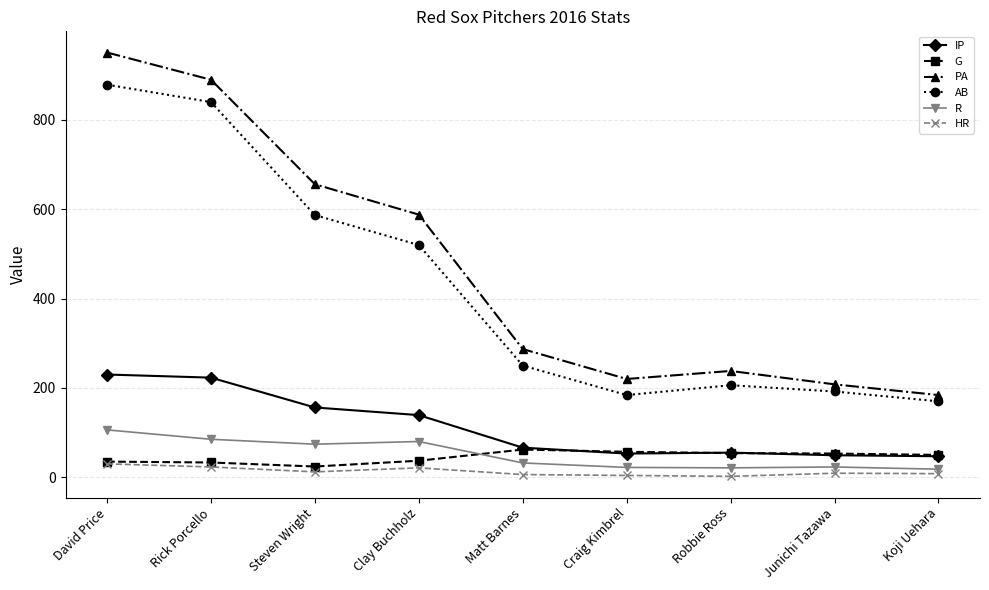

What is the label of the 2nd point from the right?

Junichi Tazawa